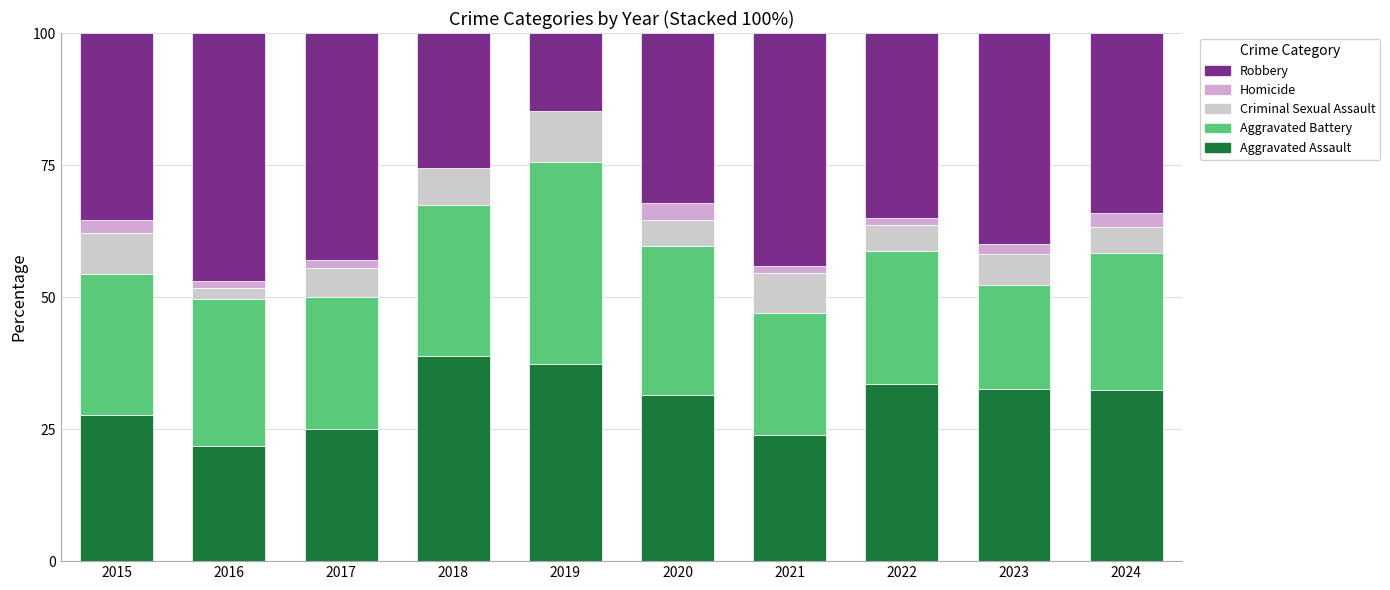

How many categories are shown in the chart?

10